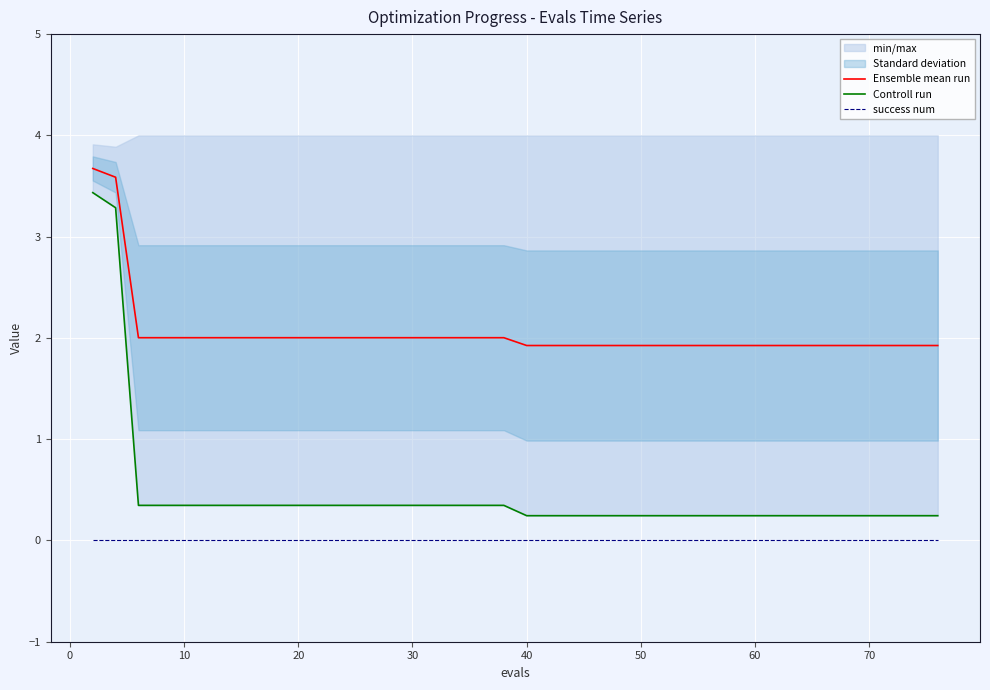

How many data points in Ensemble mean run are less than 2?

20